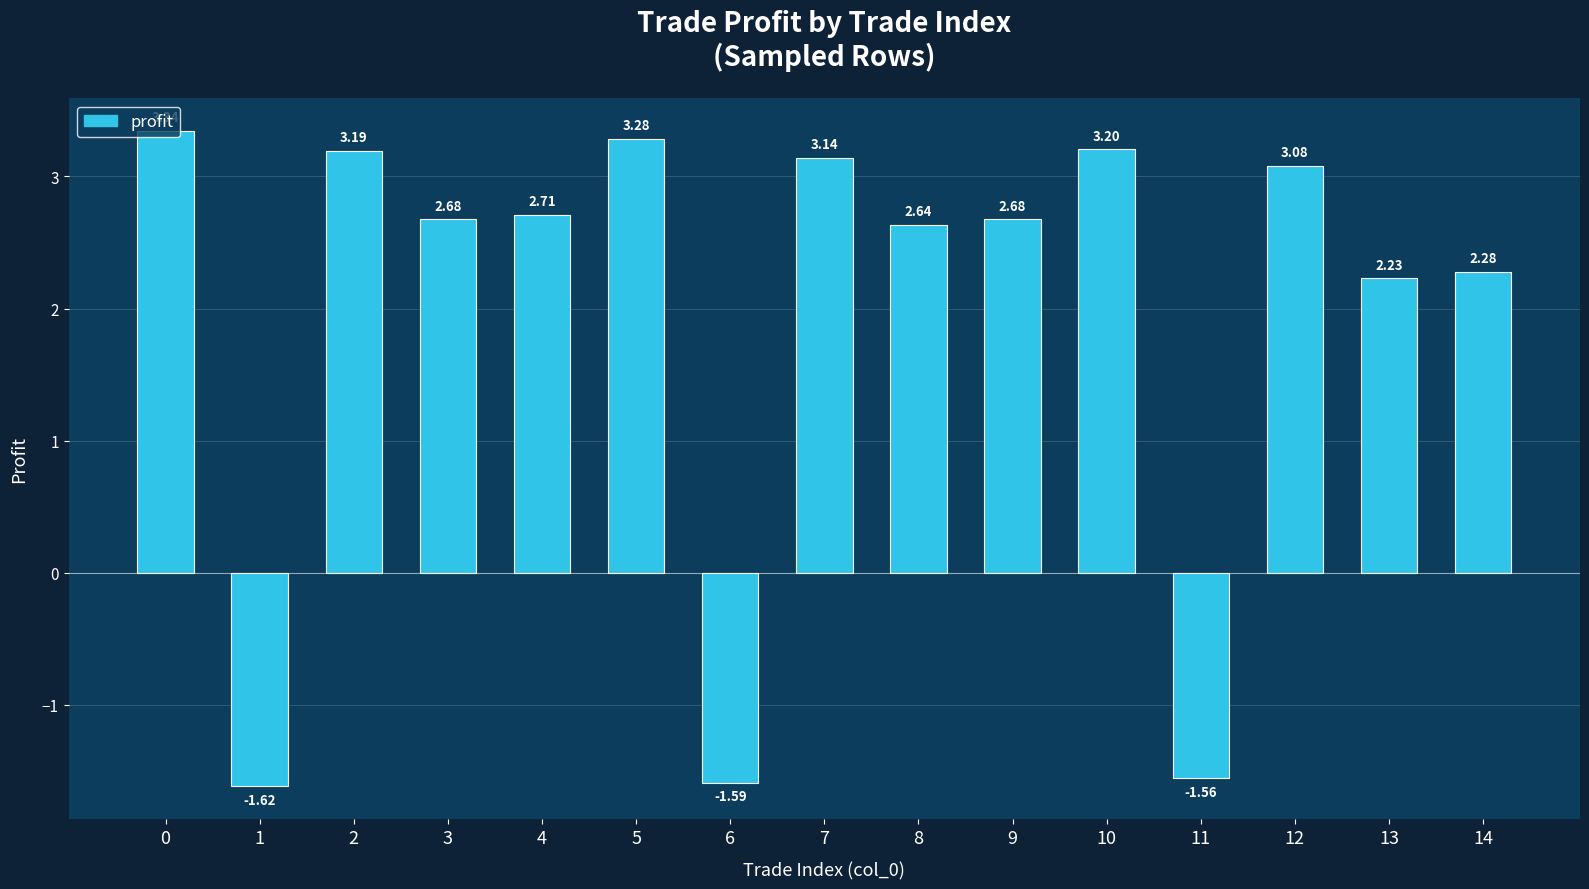

What is the change in value from 8 to 13?

-0.4